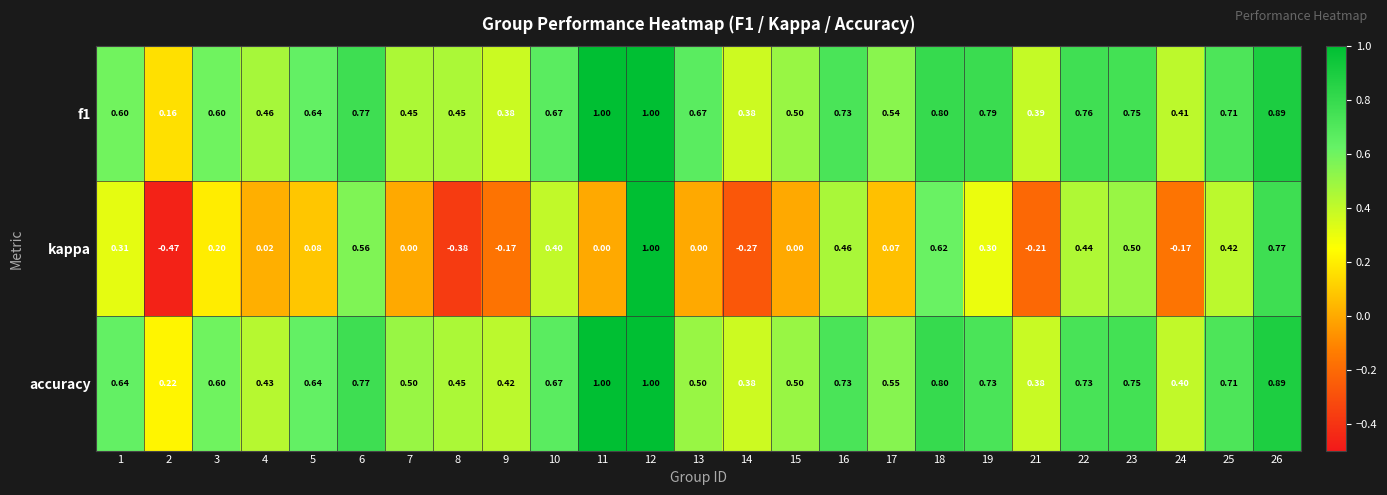

Which series changed the most between 10 and 26?

kappa